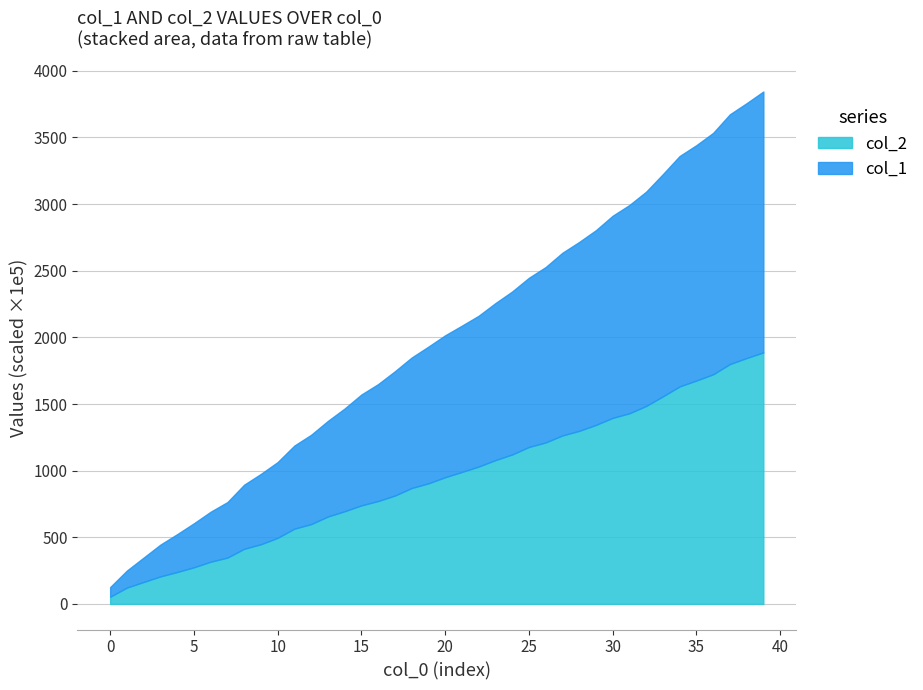

Rank the series by their maximum value, from lowest to highest.

col_2, col_1